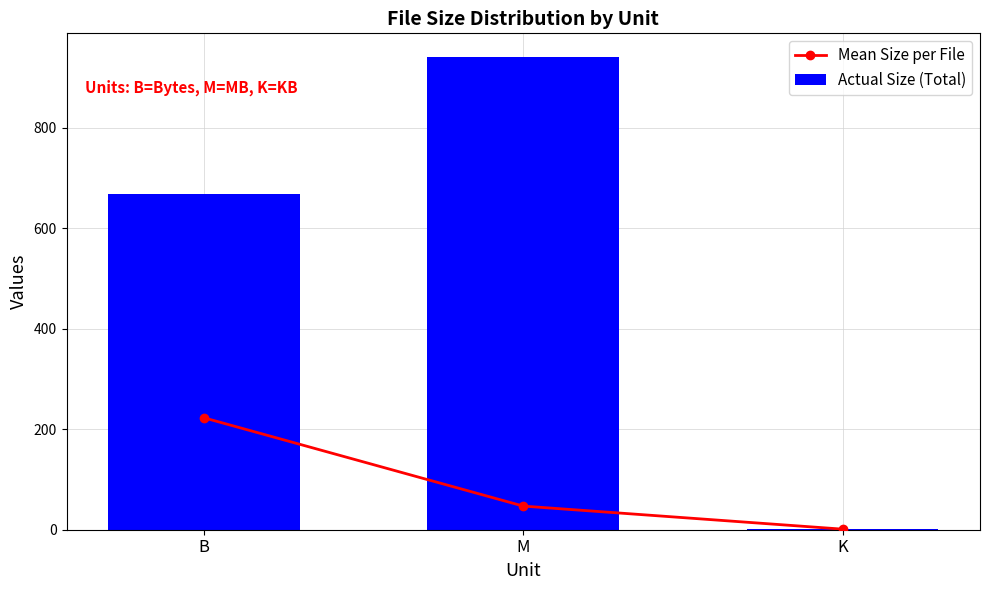

The Actual Size (Total) series shows 1.6 at K. True or false?

False